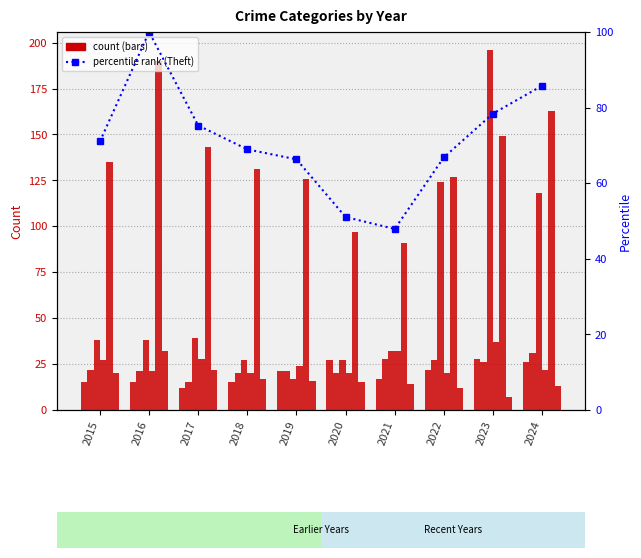

What is the value of the Aggravated Battery bar at the 7th from the left?

28.0